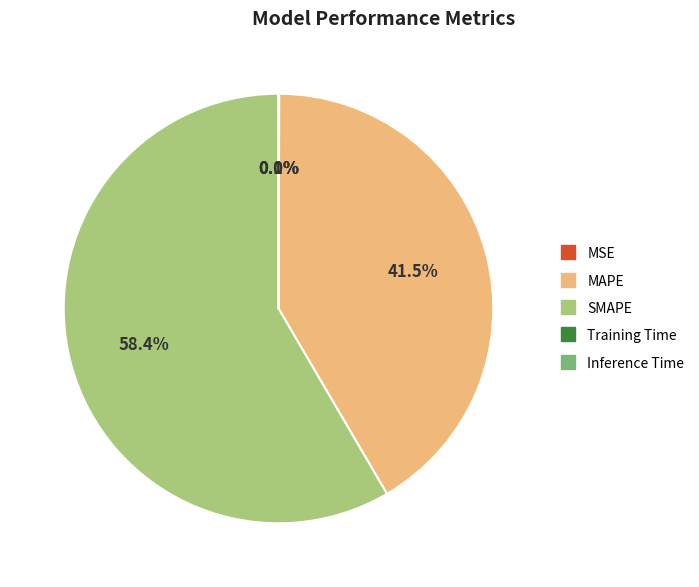

What is the majority slice?

SMAPE